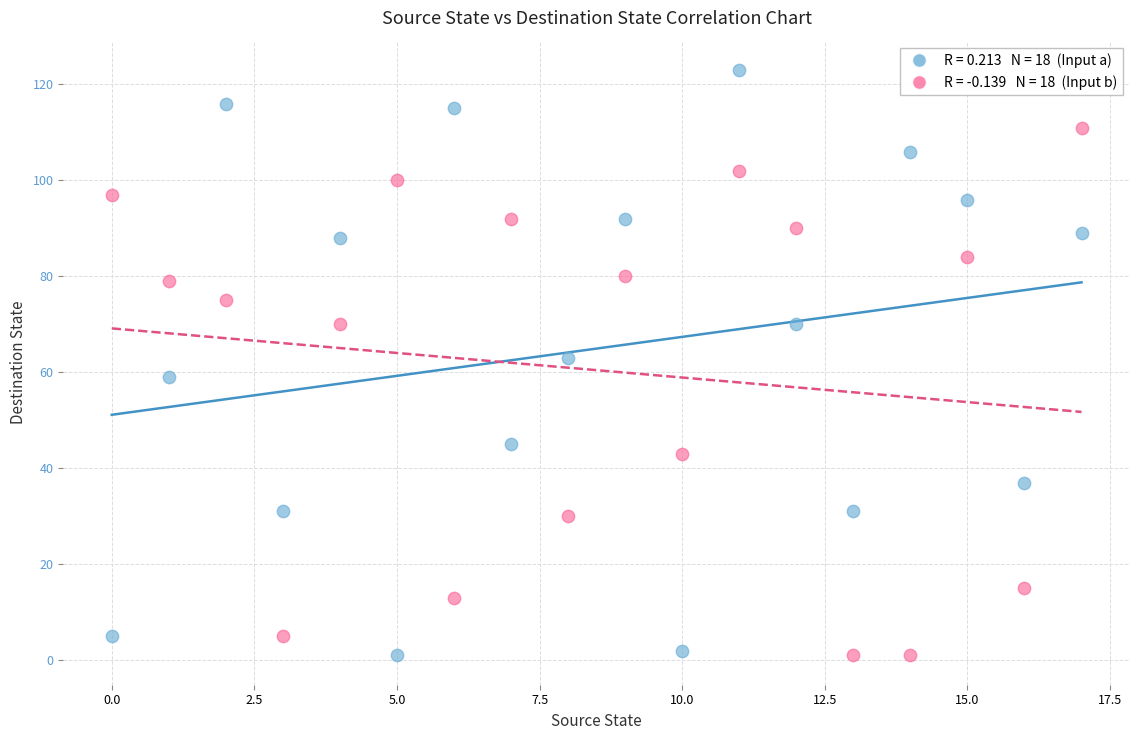

Across all data points, what is the range of Y values (max minus min)?

122